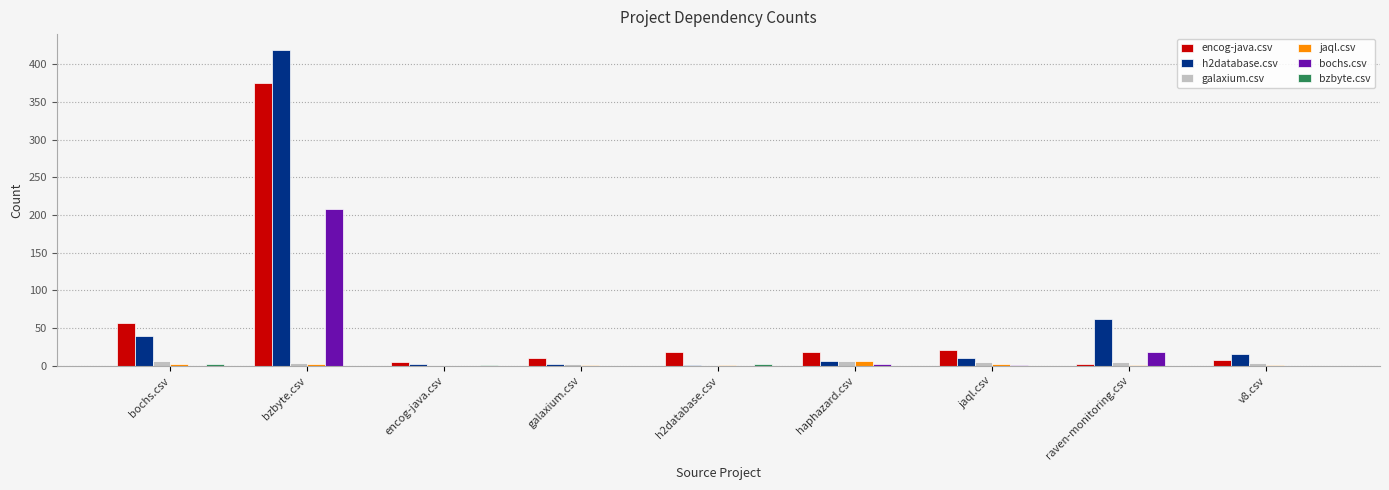

What is the maximum value shown in the chart?

419